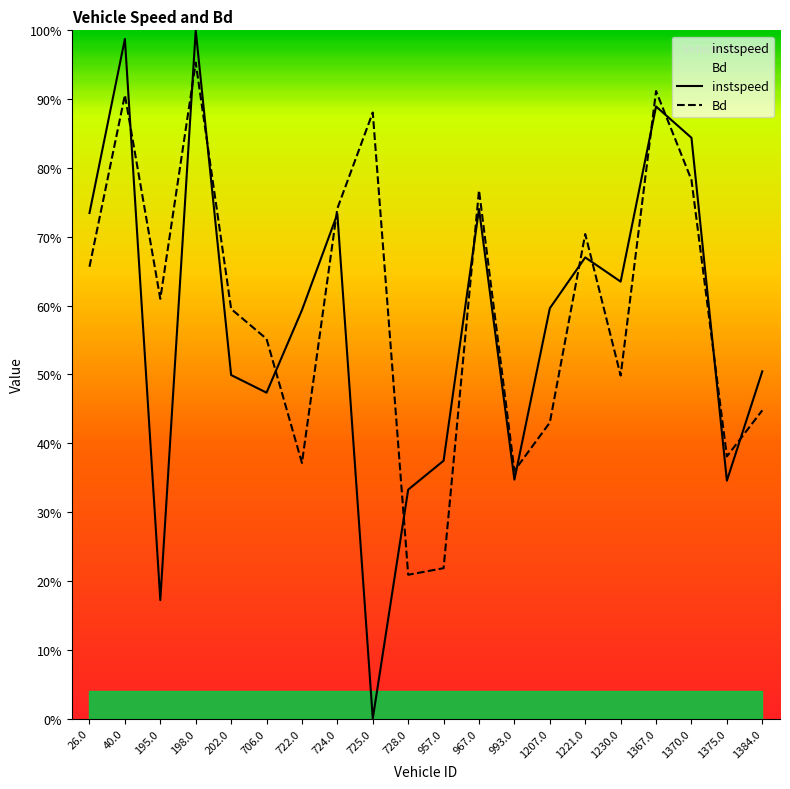

How many lines are shown in the chart?

2